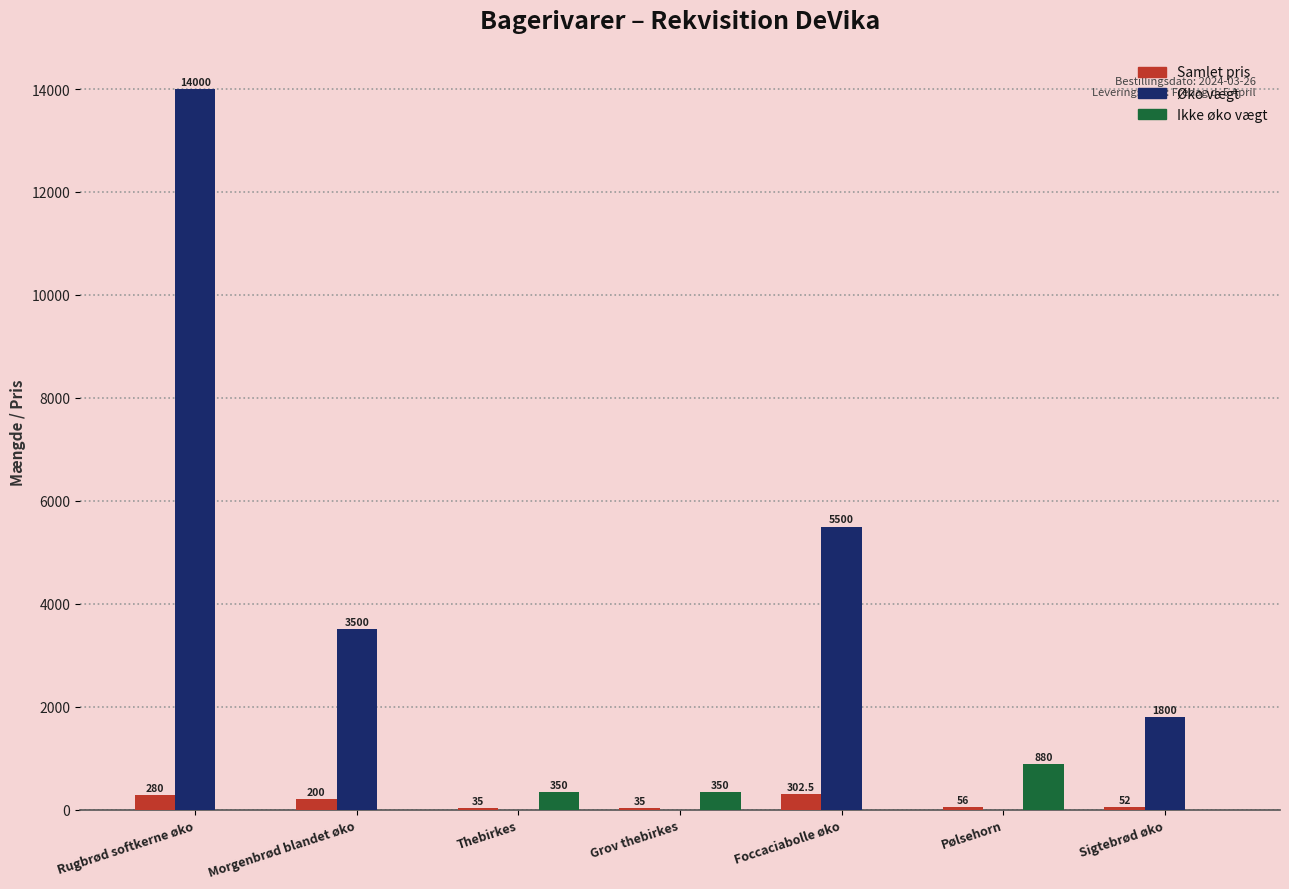

Which series changed the most between Rugbrød softkerne øko and Grov thebirkes?

Øko vægt